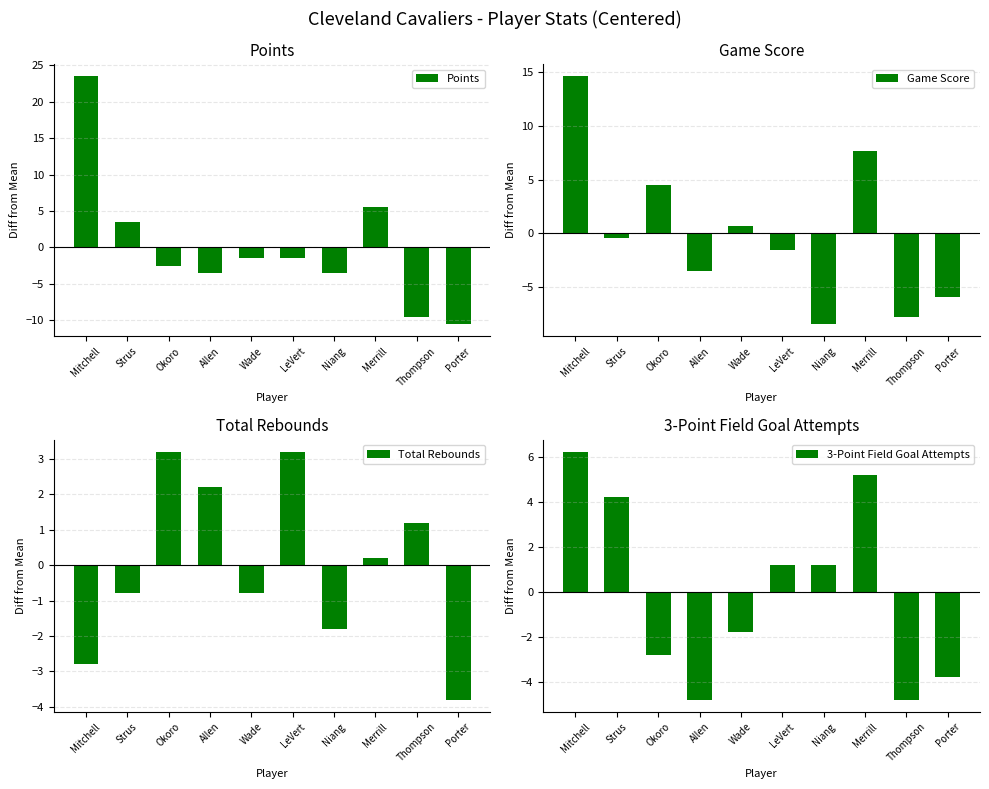

Which series has the widest spread of values?

Points